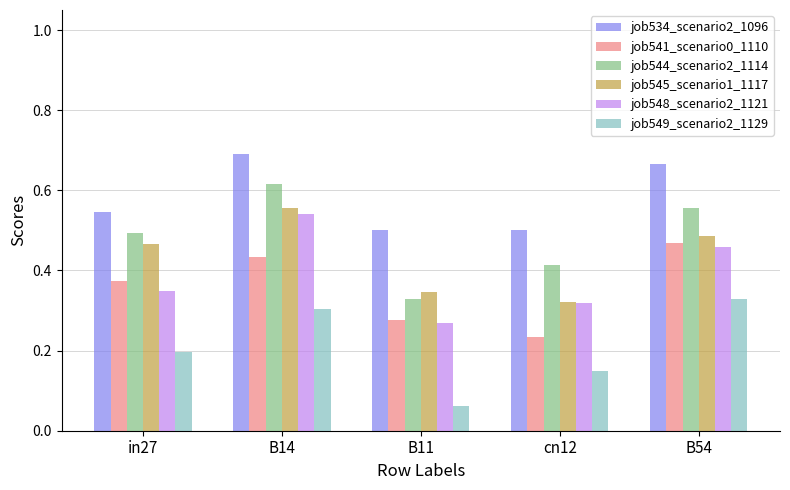

What is the label of the 2nd bar from the left?

B14